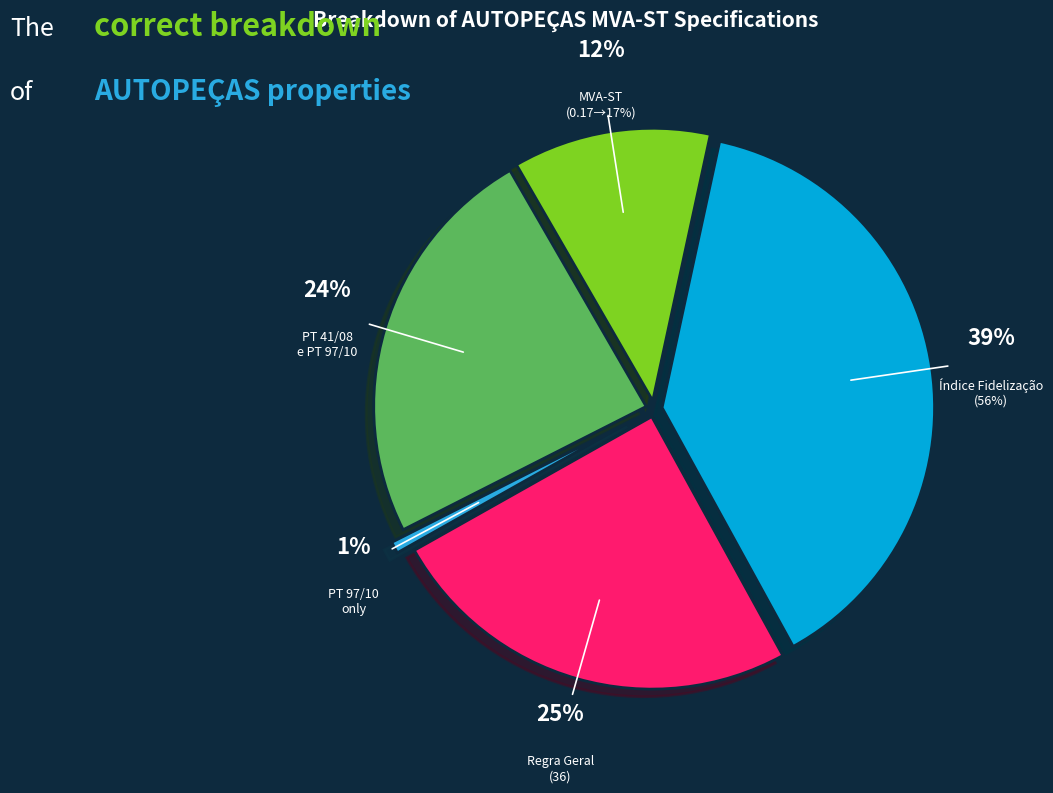

Is PT 41/08 e PT 97/10 the majority of the pie?

No